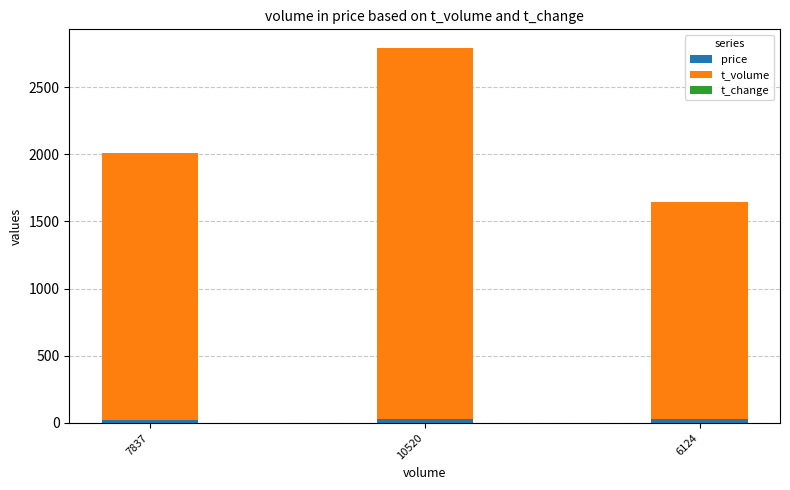

At which category is the sum across all series the highest?

10520